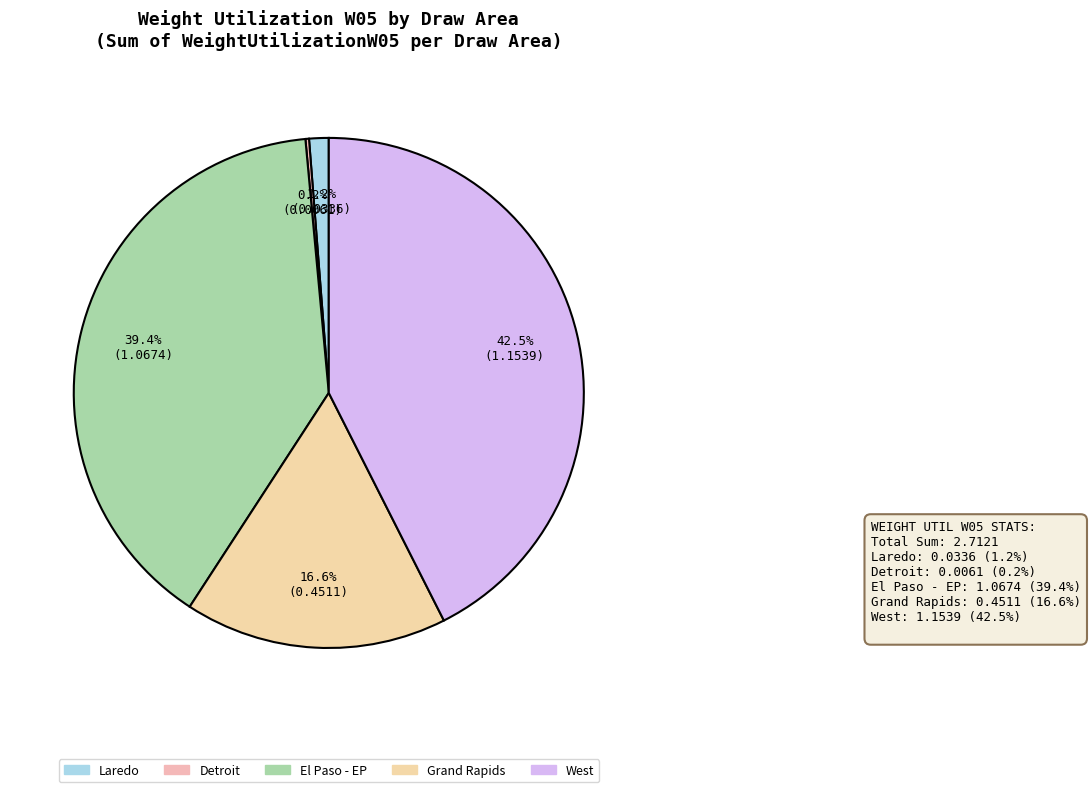

Does any single category account for the majority?

No